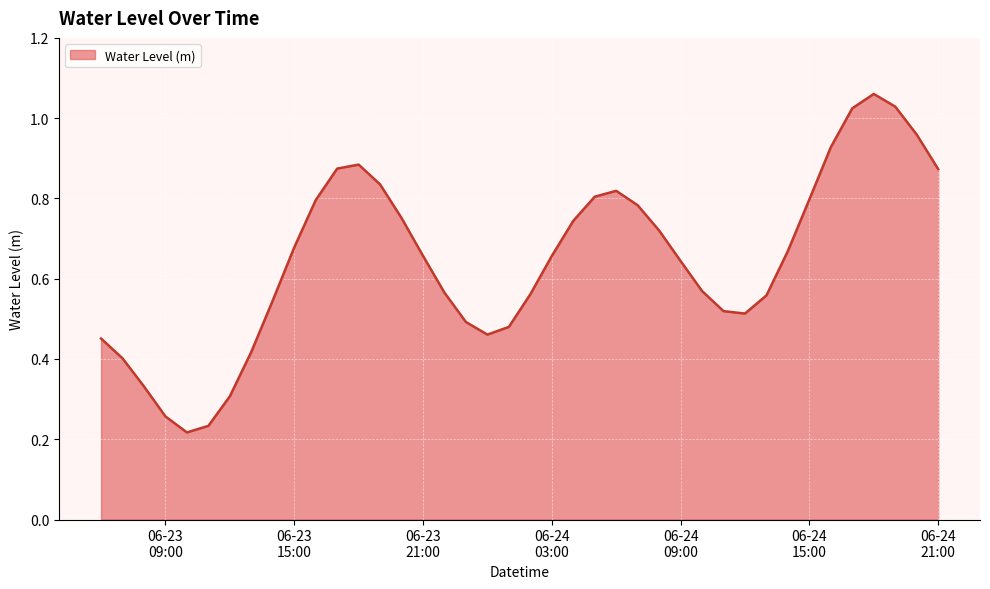

Does the chart display data point markers on the line(s)?

No